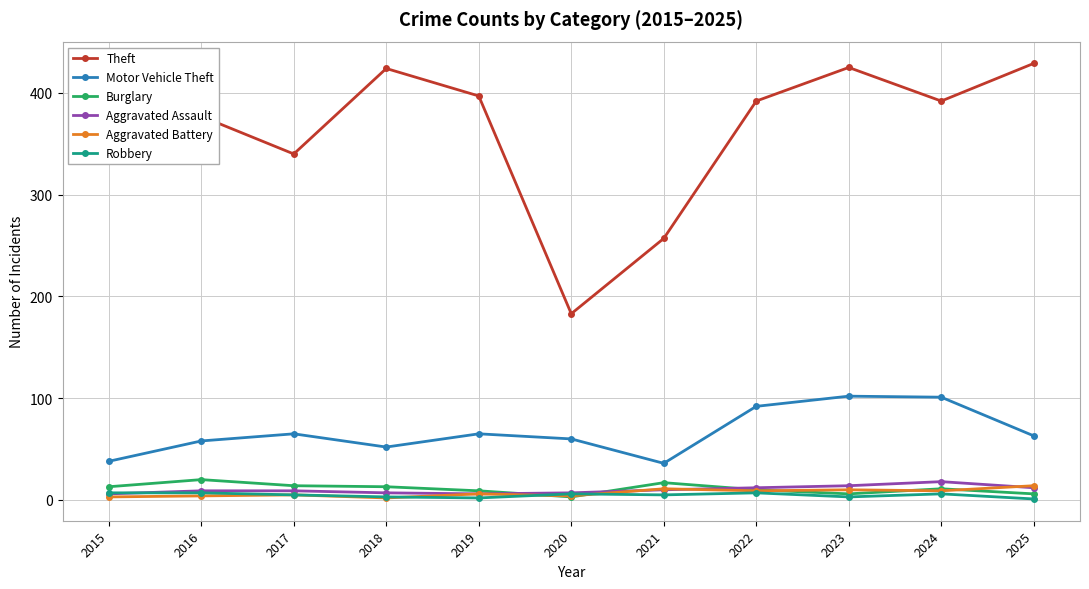

At how many categories does at least one series exceed 345?

8